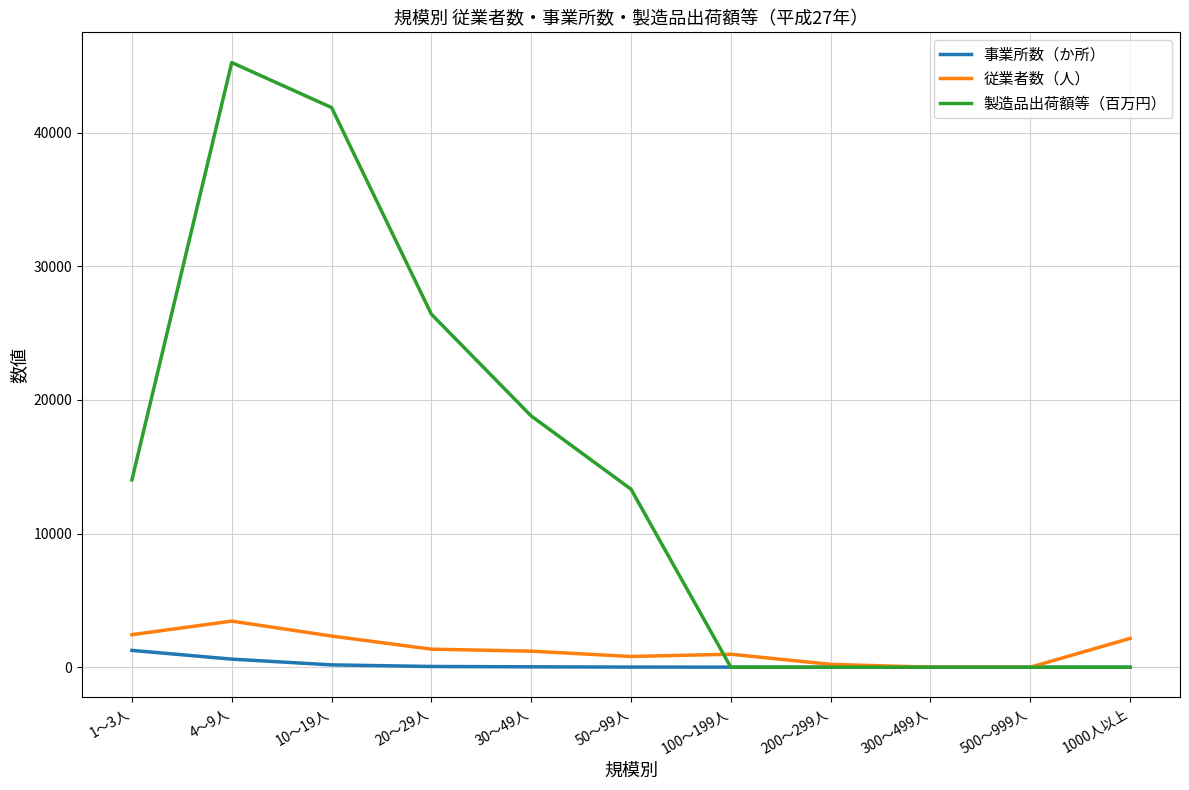

What is the total value across all series at 30～49人?

20041